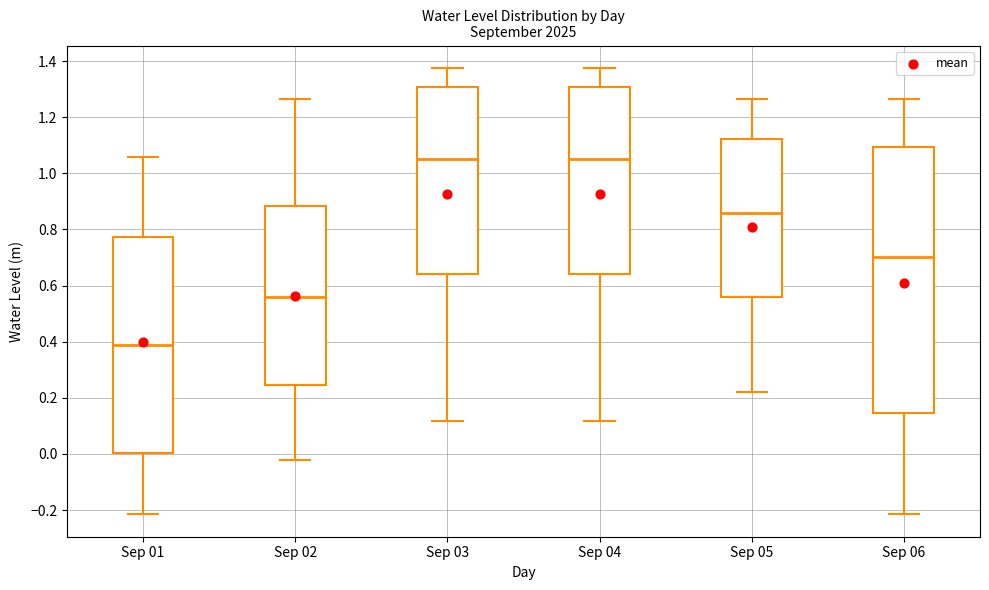

Reading left to right, read every box against the y-axis: the position of its median line, the range the box covers, and the ends of its whiskers. The values are not printed on the chart, so give them approximately, as read against the axis.

Sep 01: median 0.38, box 0.00 to 0.78, whiskers -0.22 to 1.06
Sep 02: median 0.56, box 0.24 to 0.88, whiskers -0.02 to 1.26
Sep 03: median 1.06, box 0.64 to 1.30, whiskers 0.12 to 1.38
Sep 04: median 1.06, box 0.64 to 1.30, whiskers 0.12 to 1.38
Sep 05: median 0.86, box 0.56 to 1.12, whiskers 0.22 to 1.26
Sep 06: median 0.70, box 0.14 to 1.10, whiskers -0.22 to 1.26